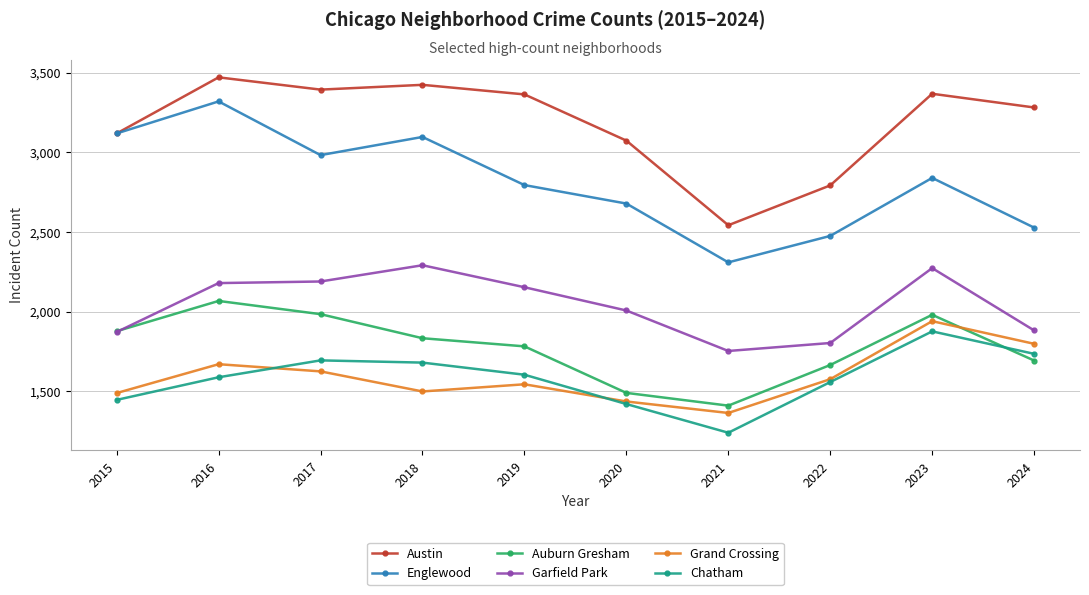

Which series has the largest range (max minus min)?

Englewood